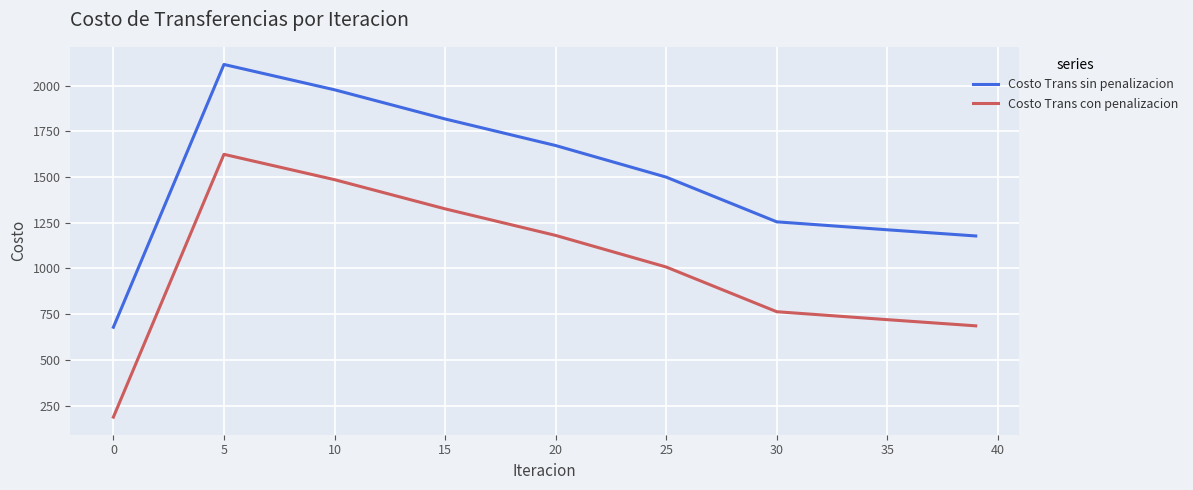

What is the difference between the maximum and minimum values in the Costo Trans sin penalizacion series?

1436.3